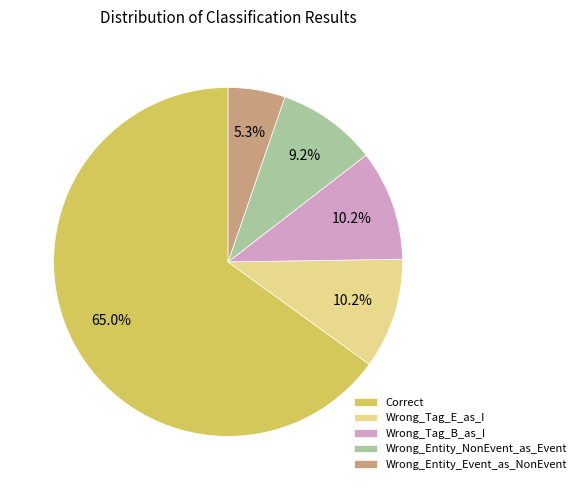

To the nearest percent, what is the difference between the Wrong_Tag_B_as_I and Wrong_Entity_NonEvent_as_Event slice percentages?

1%